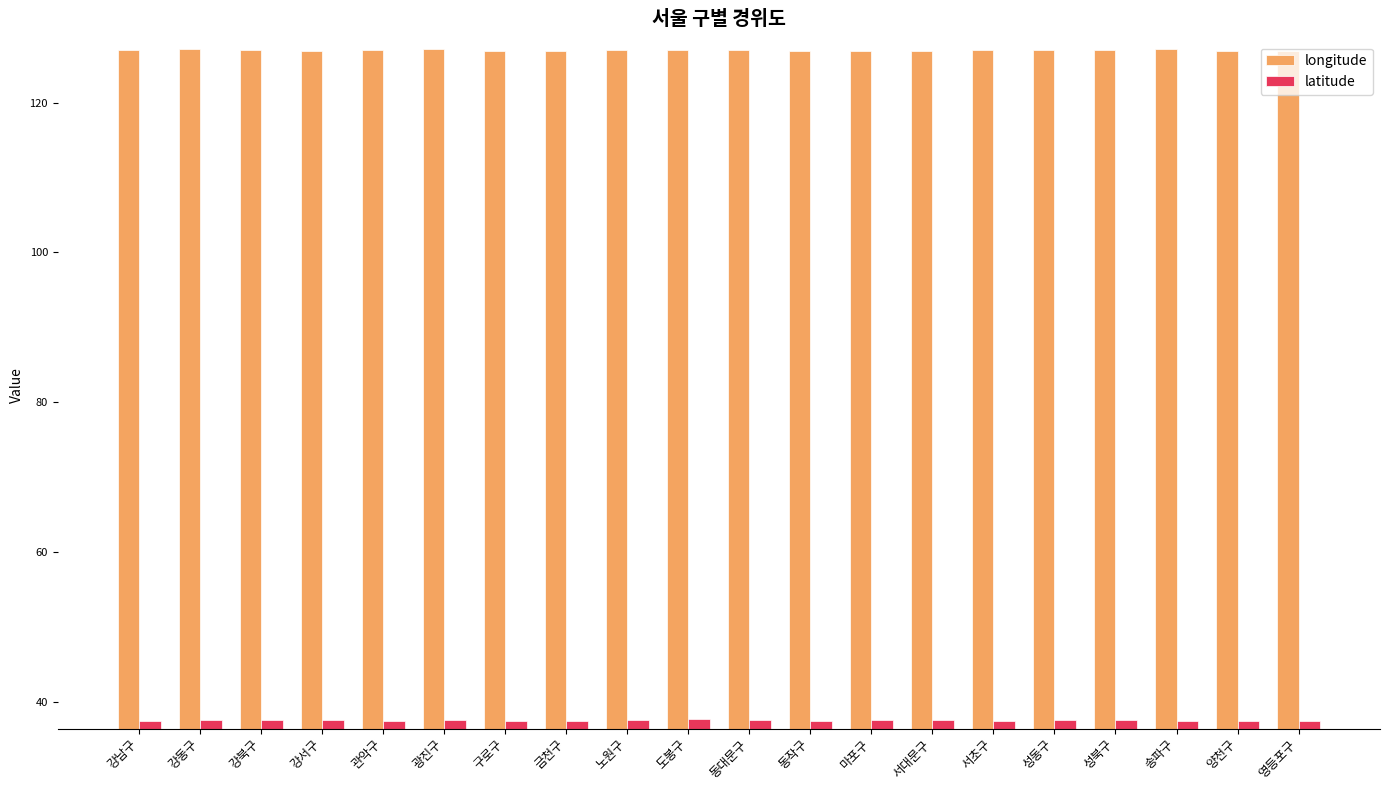

What is the total value across all series at 노원구?

164.7